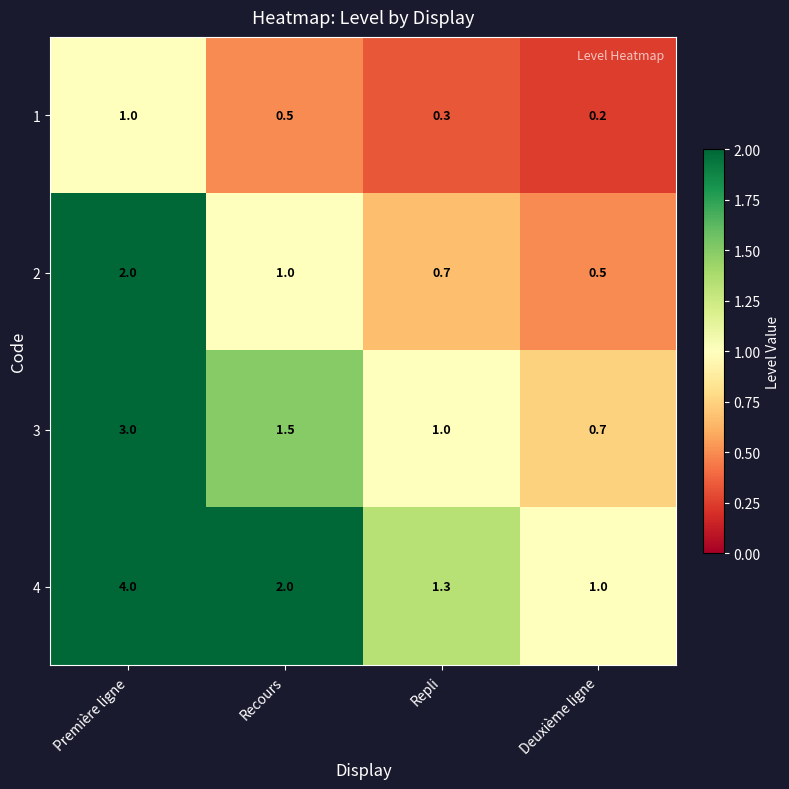

The 2 series shows 1.1 at Repli. True or false?

False